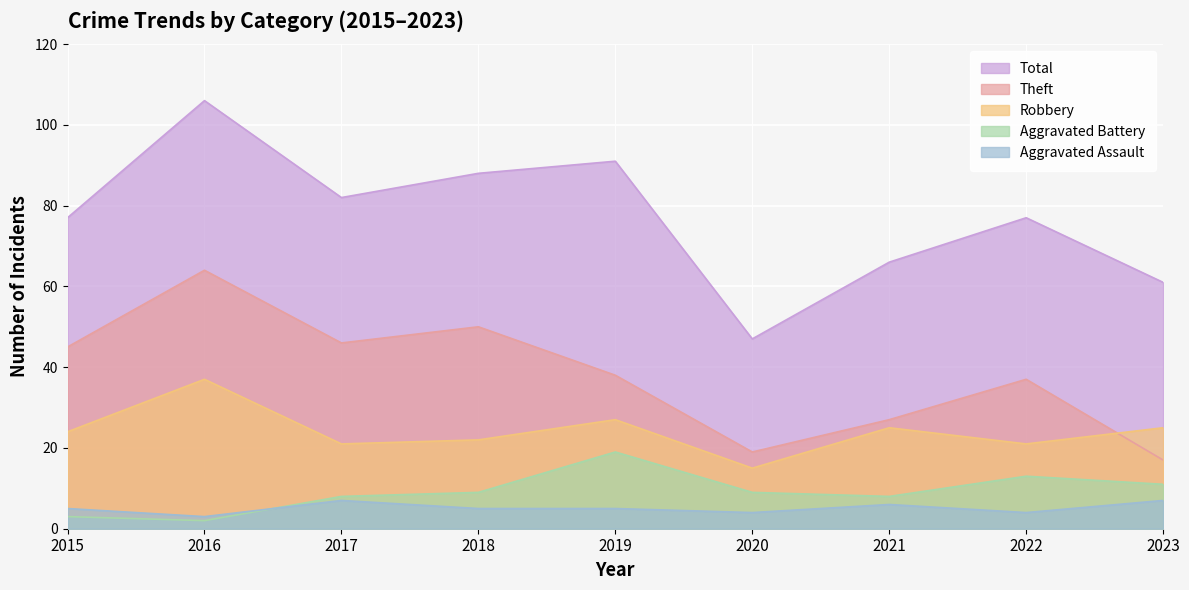

What is the difference between the maximum and minimum values in the Aggravated Assault series?

4